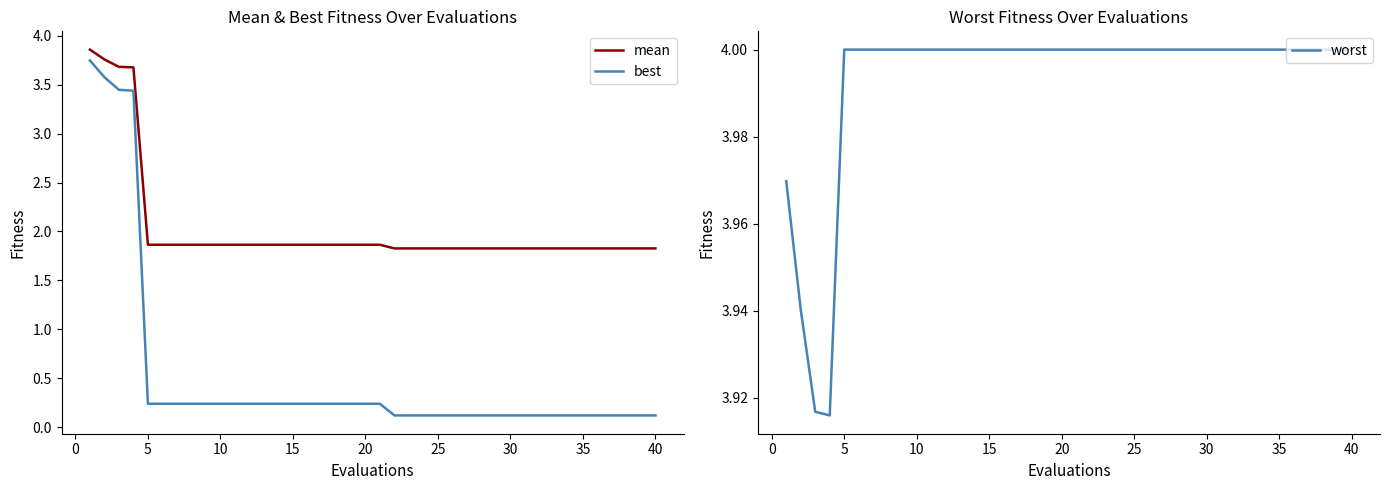

True or false: mean and best cross at least once.

False